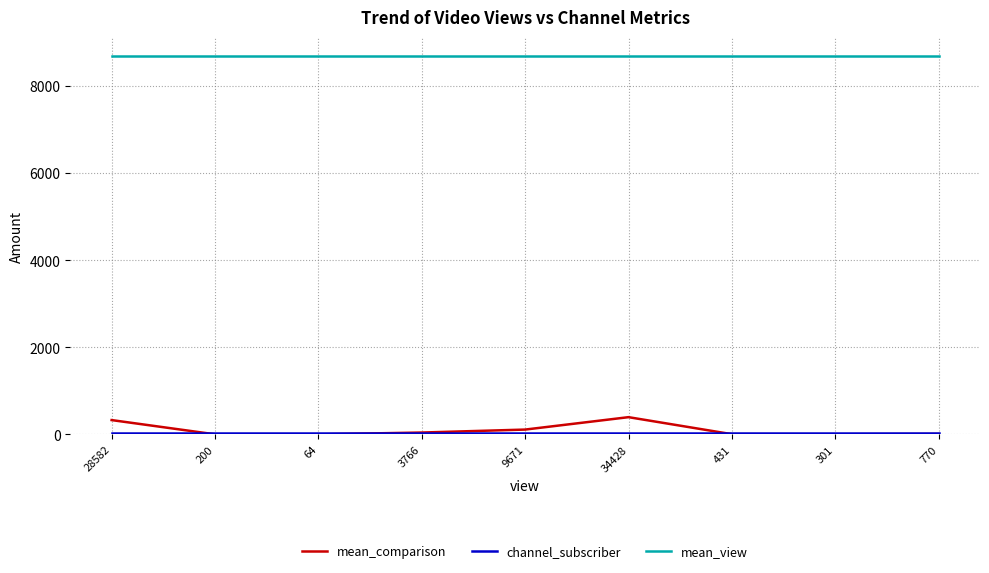

The value of mean_view at 9671 is 8690. True or false?

True